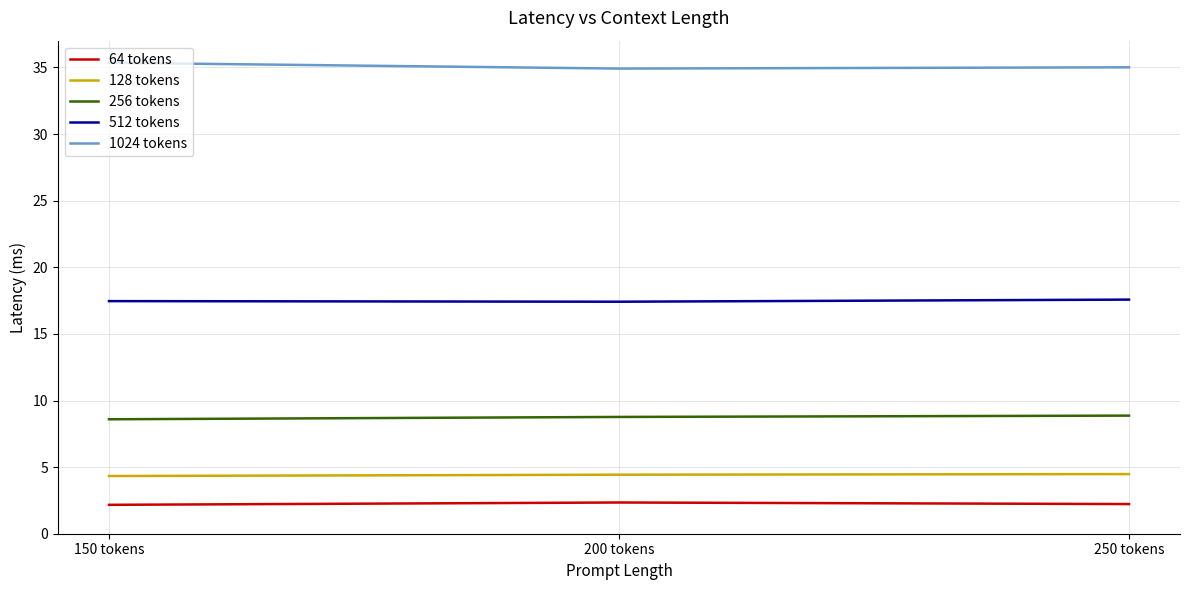

What is the difference between the highest and lowest values at 200 tokens?

32.6